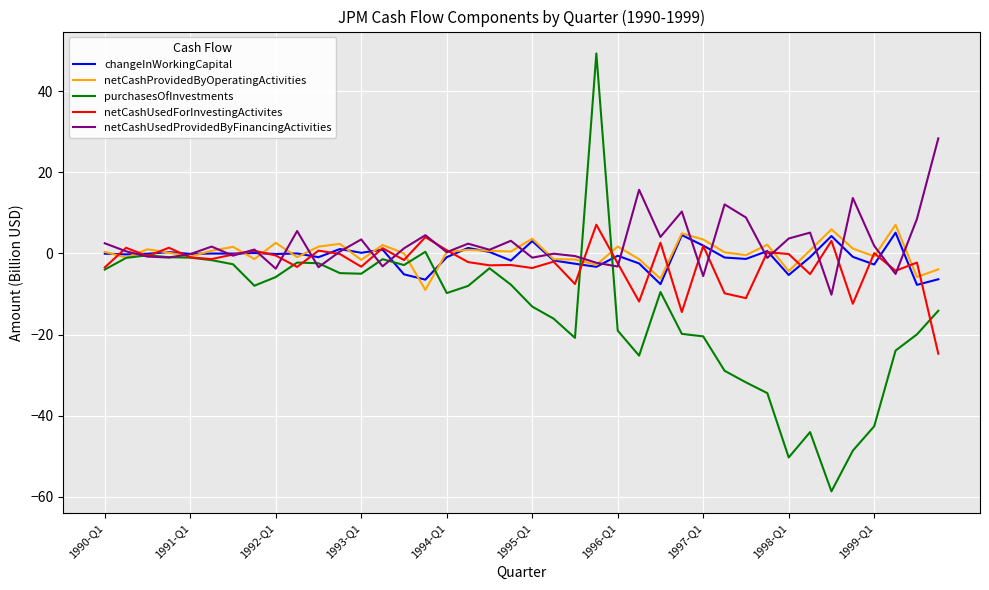

True or false: changeInWorkingCapital has more than 2 points higher than both neighbors.

True